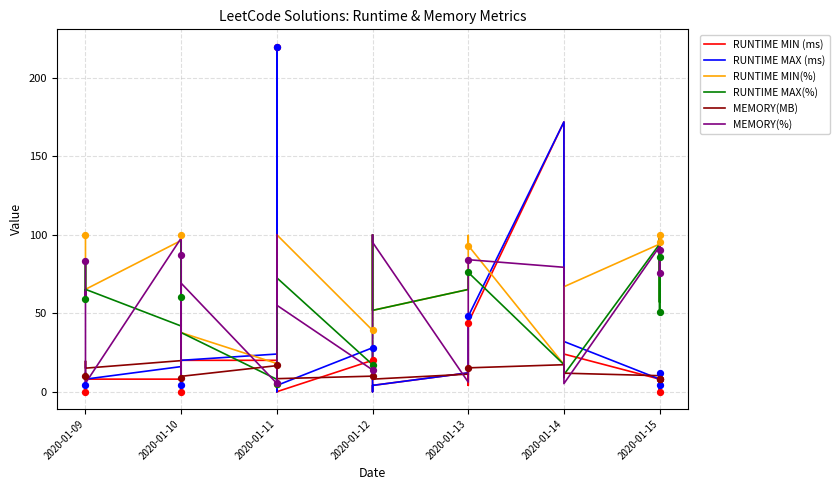

Which series reaches the minimum Y coordinate?

RUNTIME MIN (ms)